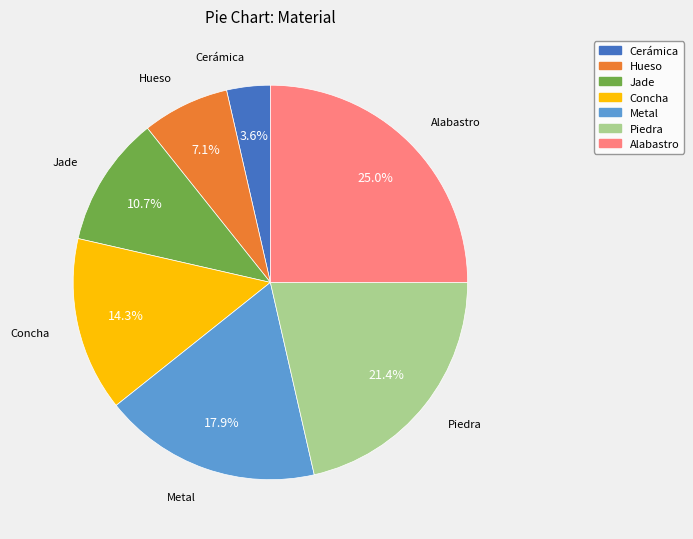

To the nearest percent, what is the average slice percentage?

14%